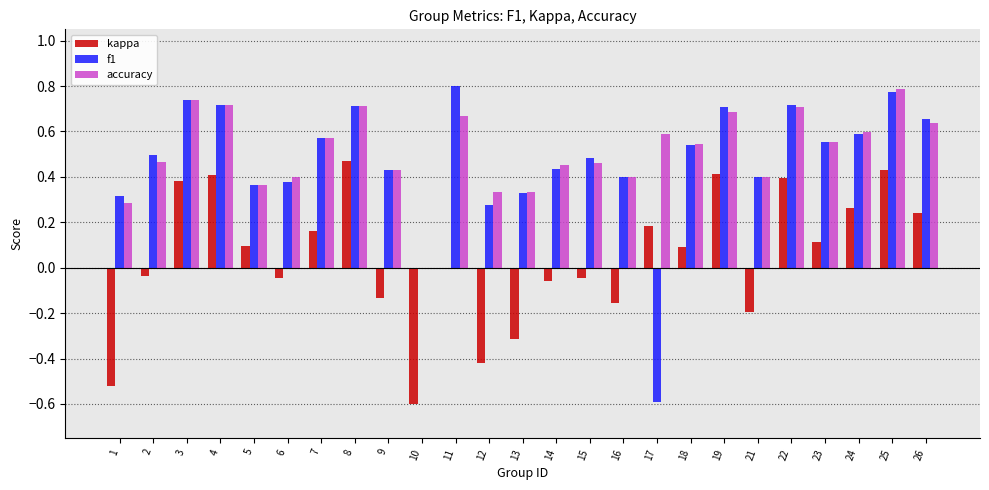

What is the sum of all f1 values?

11.8